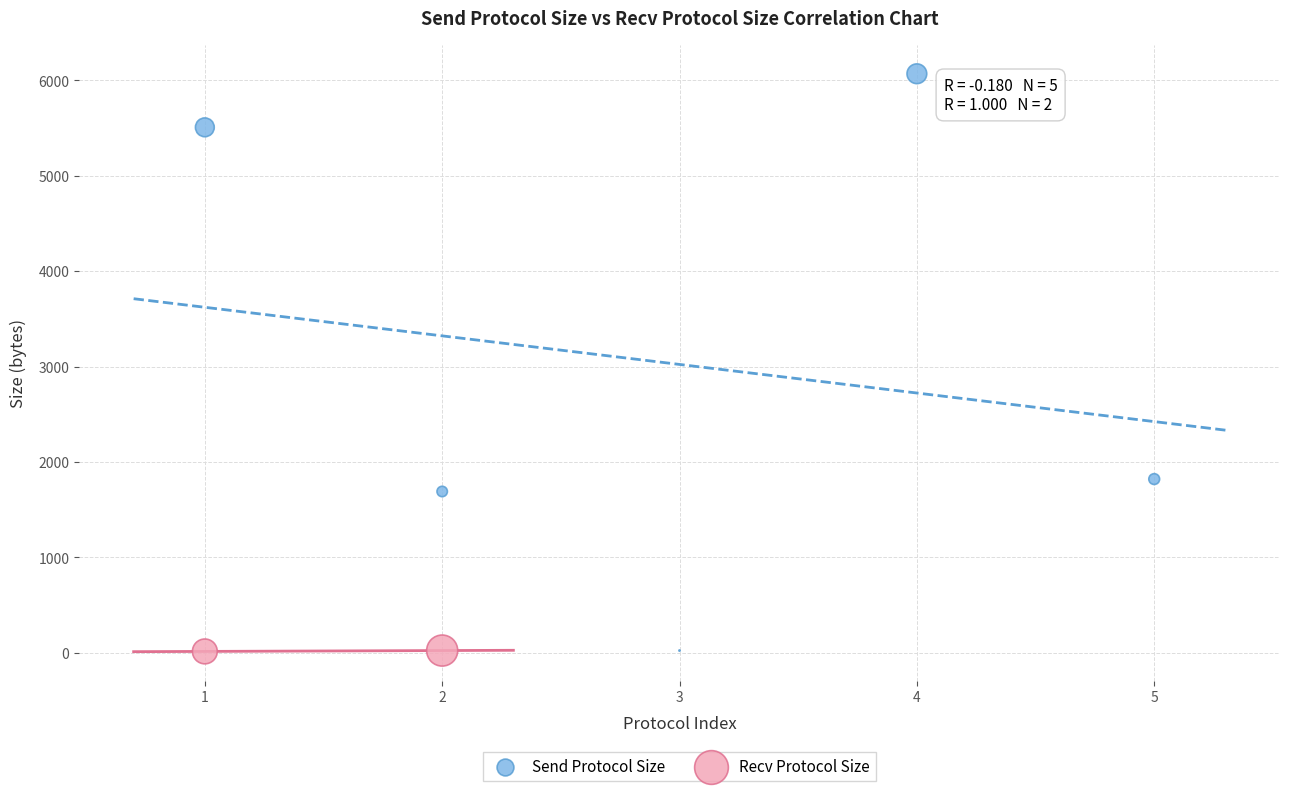

What are all the series names shown in the legend?

Send Protocol Size, Recv Protocol Size